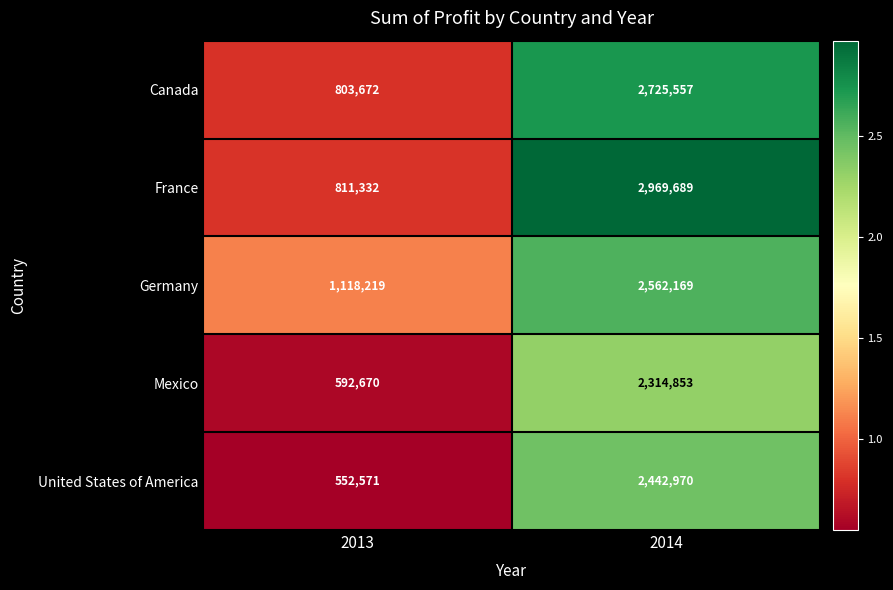

The Canada series shows 1893612 at 2014. True or false?

False